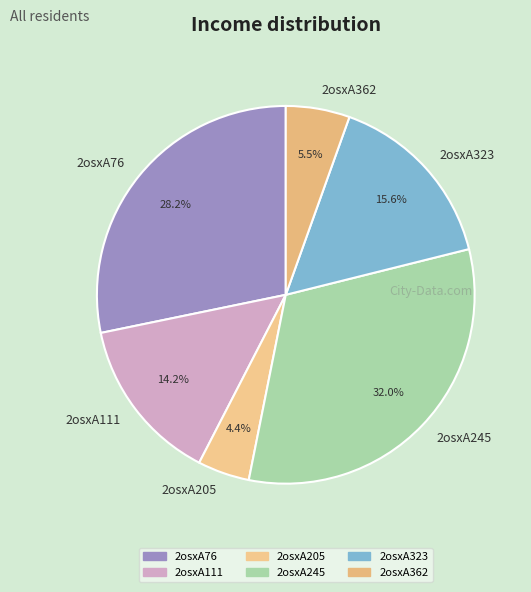

Between 2osxA362 and 2osxA245, which is larger?

2osxA245